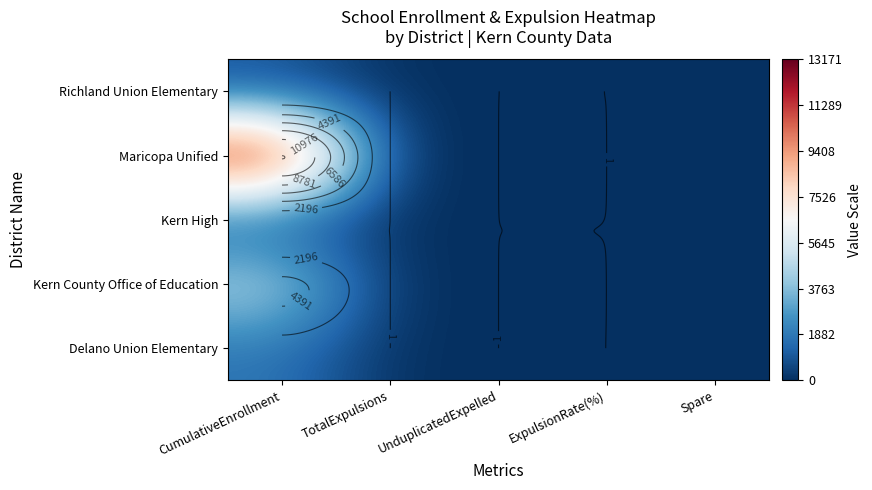

At which category is the sum across all series the highest?

CumulativeEnrollment